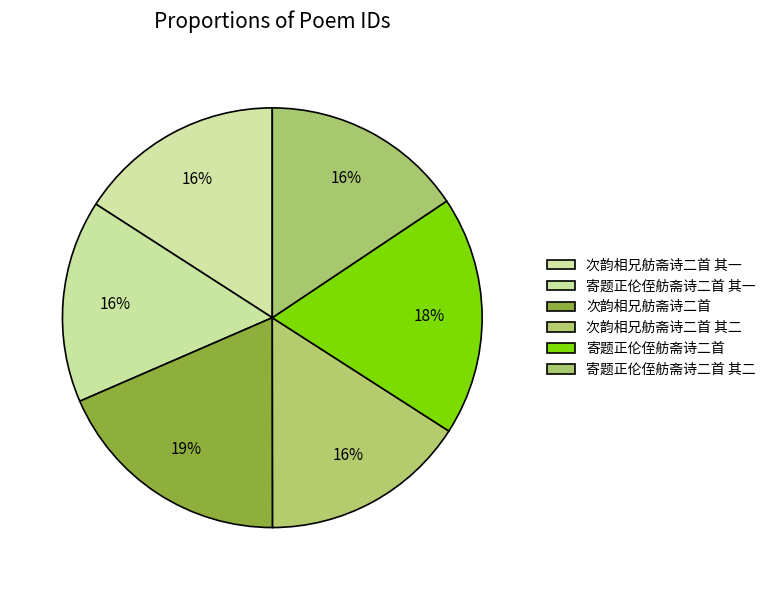

Which category has the biggest portion of the pie?

次韵相兄舫斋诗二首